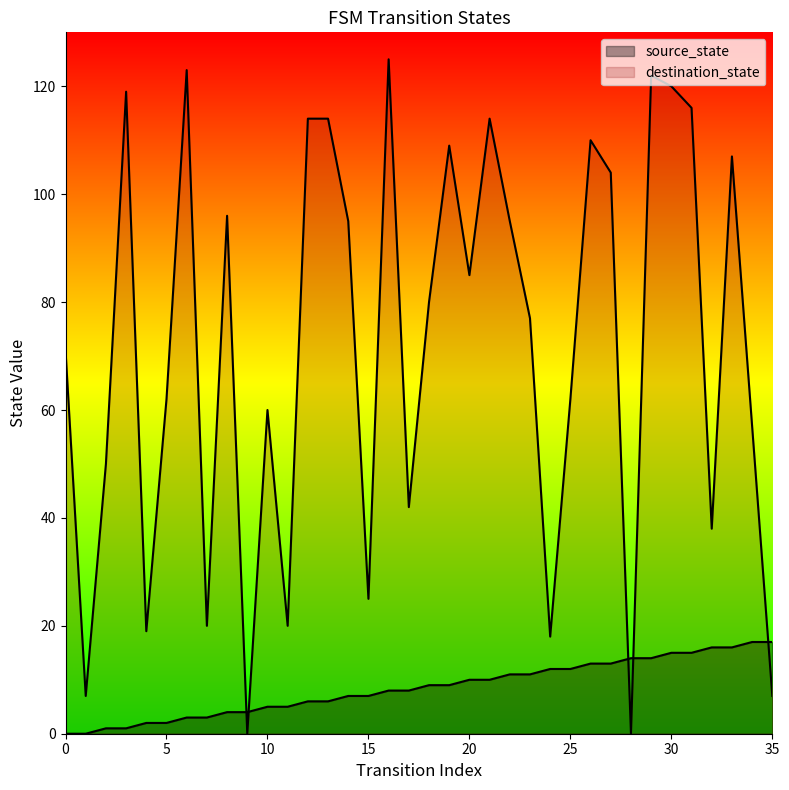

What are all the series names shown in the legend?

source_state, destination_state